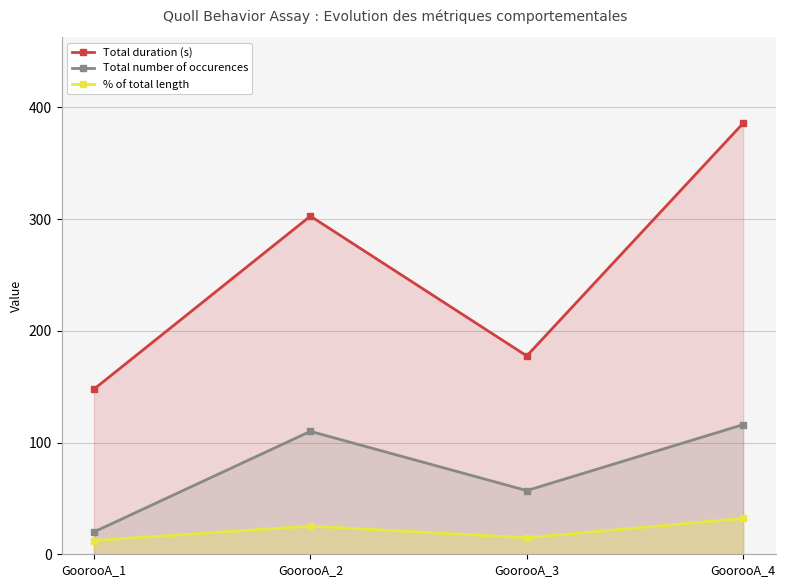

True or false: Total number of occurences and % of total length cross at least once.

False